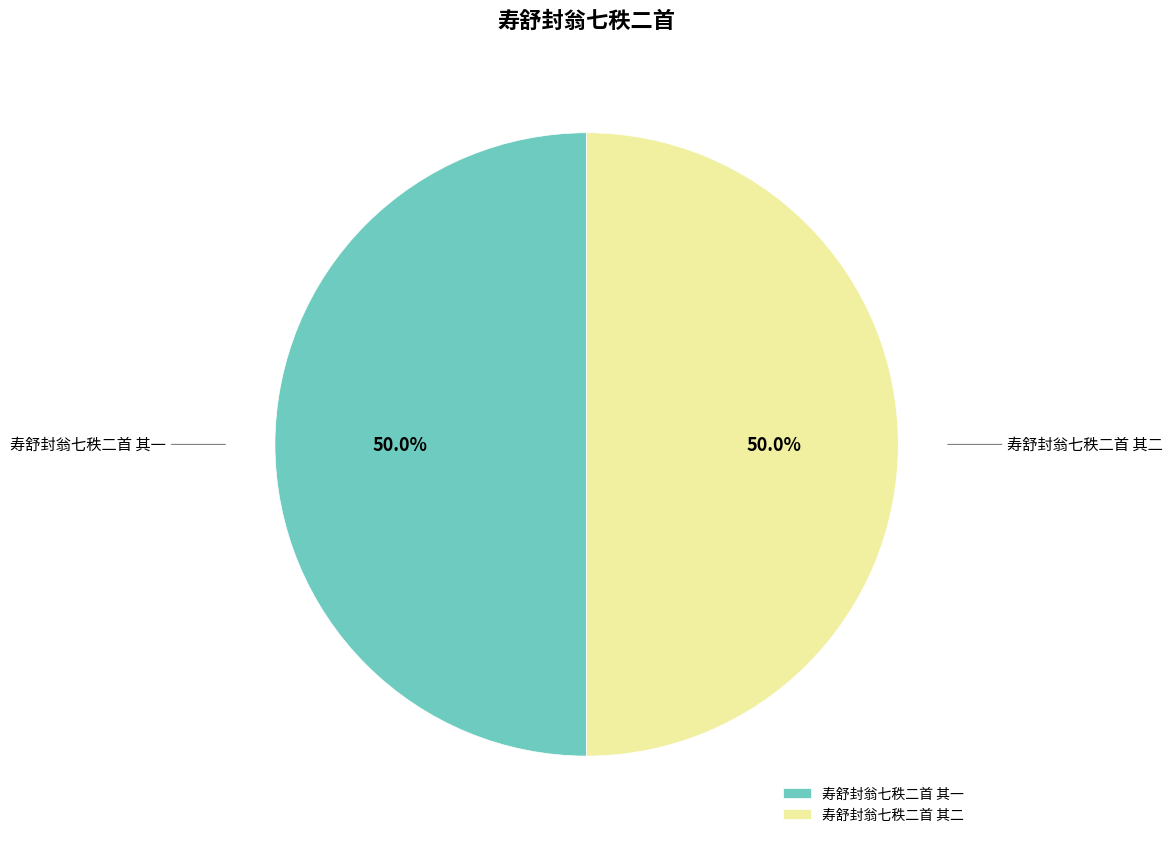

How much of the chart is everything except 寿舒封翁七秩二首 其二?

50.0%